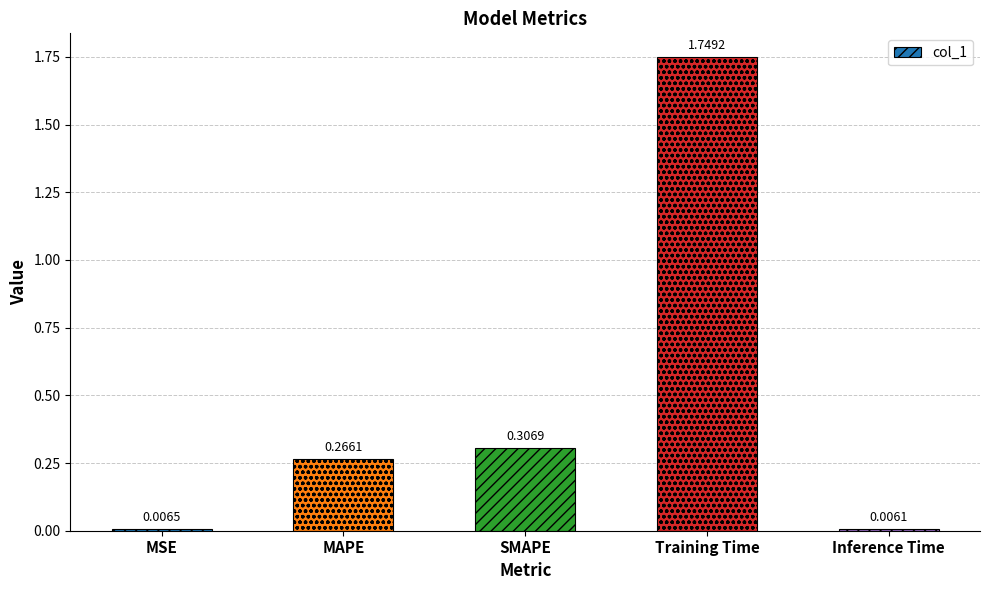

What is the sum of all values?

2.3